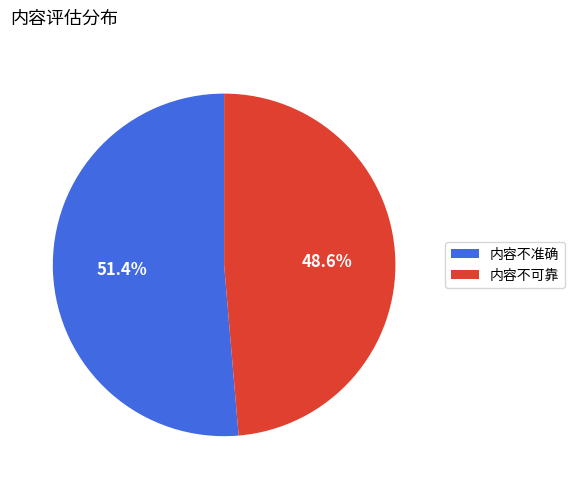

What is the largest slice in the pie chart?

内容不准确